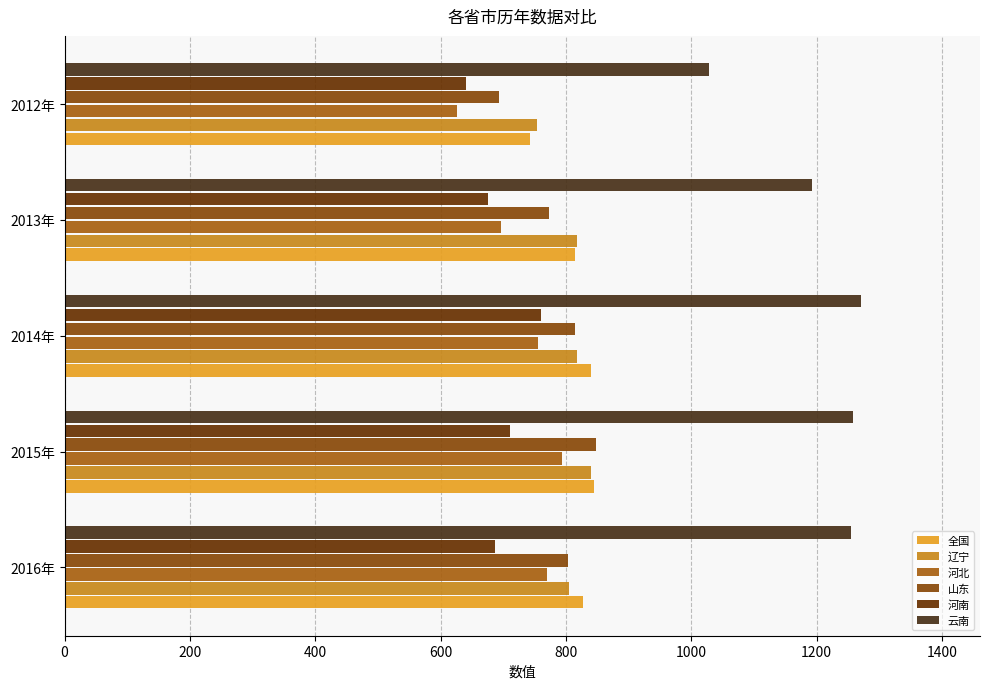

How many data points does each series have?

5